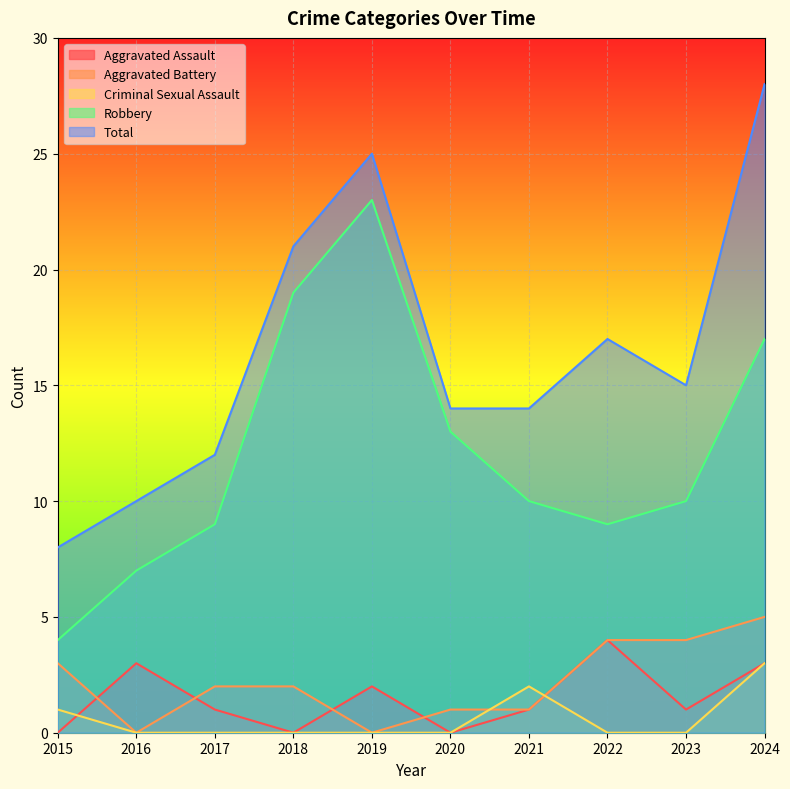

At which category is the sum across all series the highest?

2024